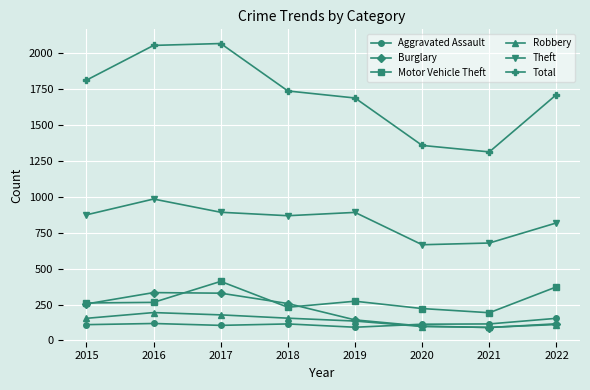

The value of Total at 2019 is 1687. True or false?

True